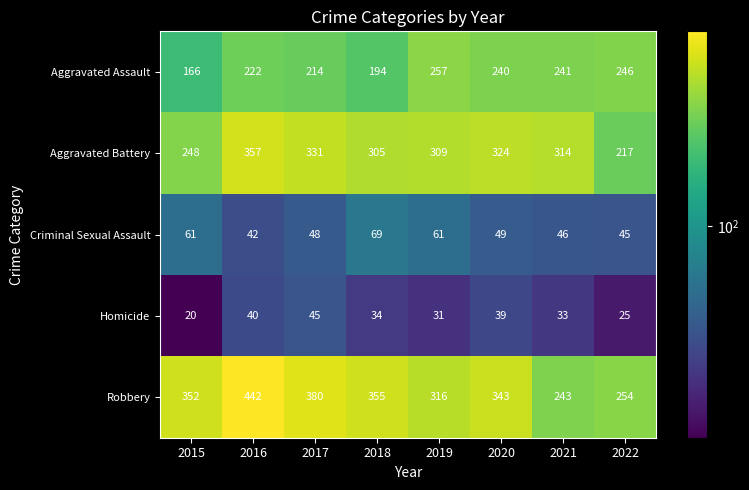

The value of Aggravated Battery at 2020 is 324. True or false?

True